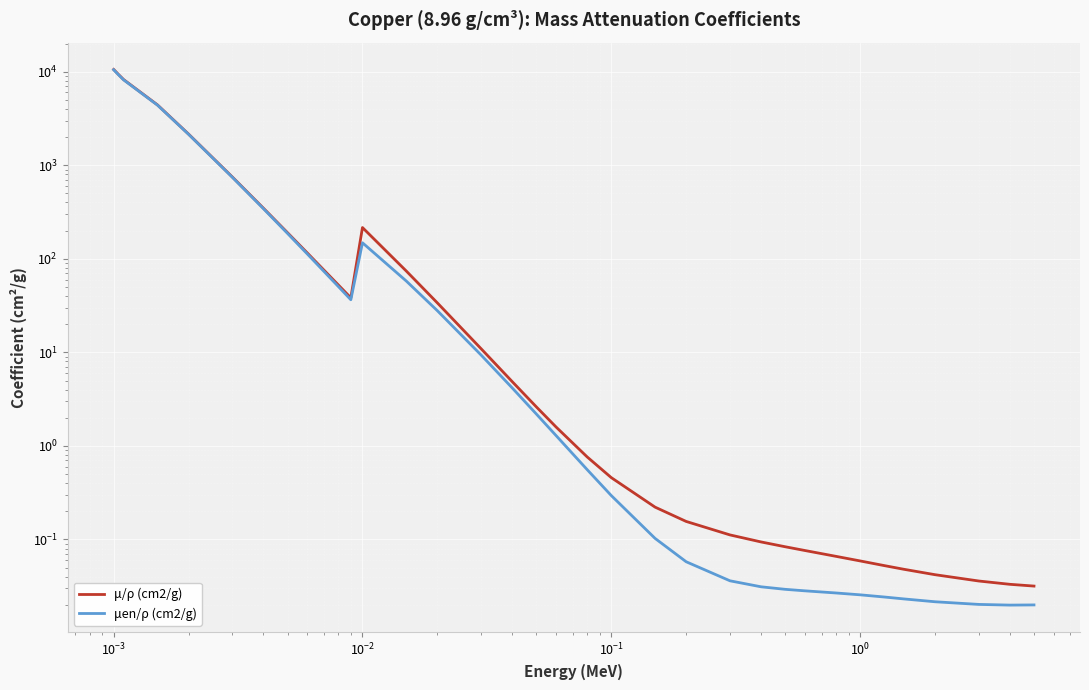

True or false: μ/ρ (cm2/g) and μen/ρ (cm2/g) cross at least once.

False